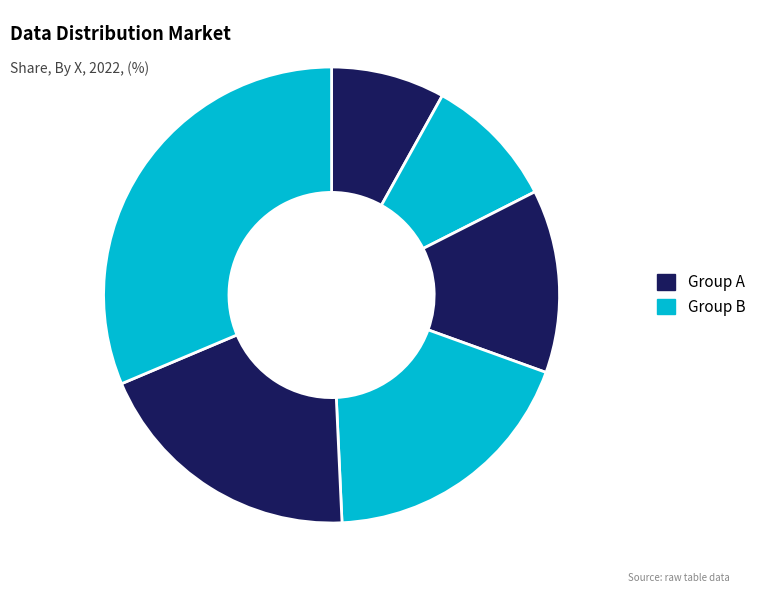

Does any single category account for the majority?

No